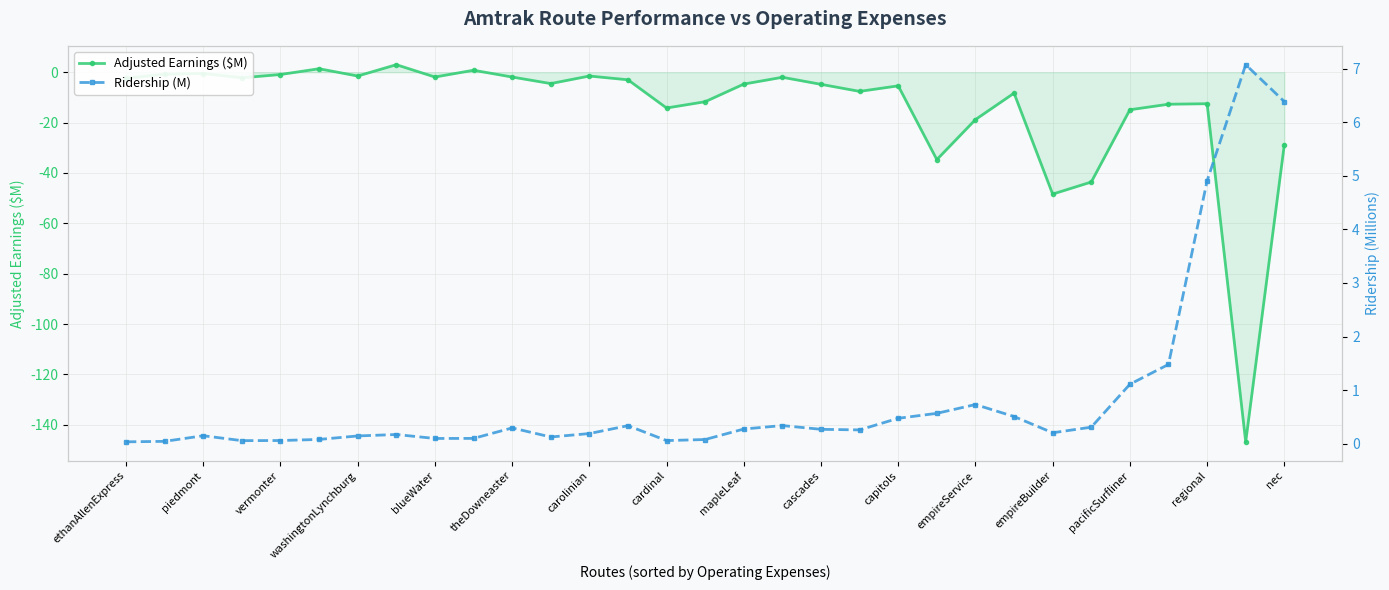

What is the difference between the maximum and minimum values in the Ridership (M) series?

7.0